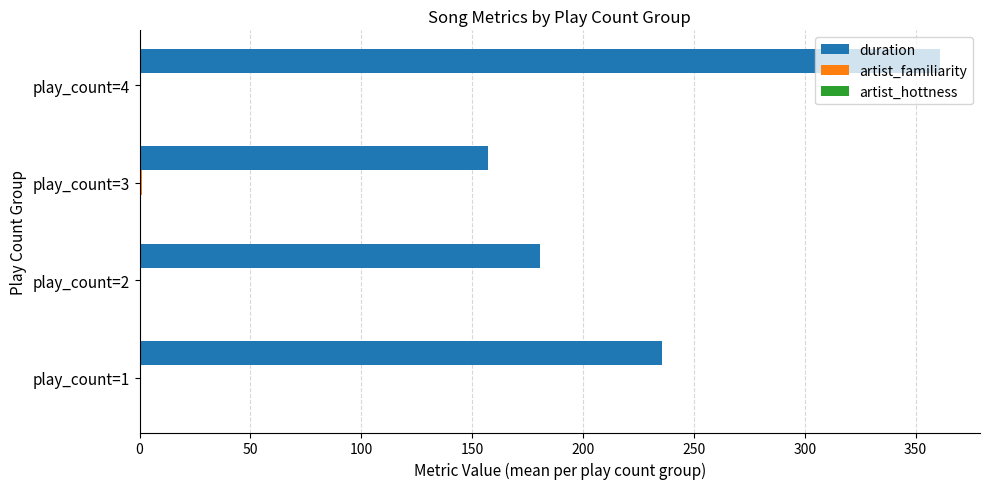

Which series has the largest total across all categories?

duration